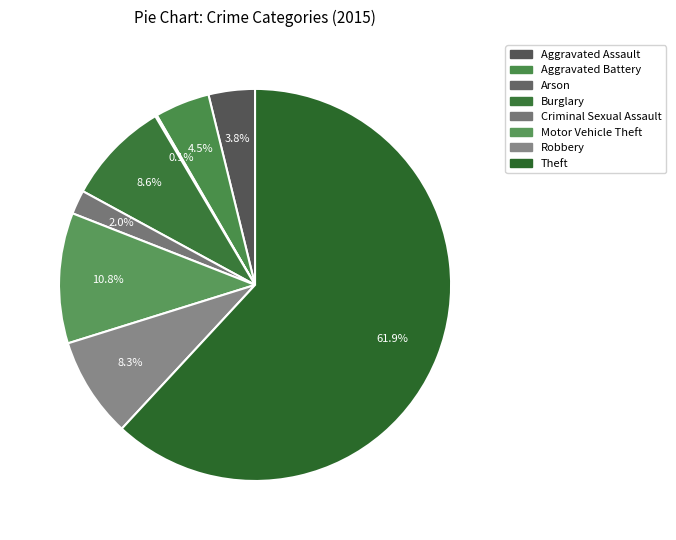

Combined, do Burglary and Aggravated Assault account for over 50%?

No